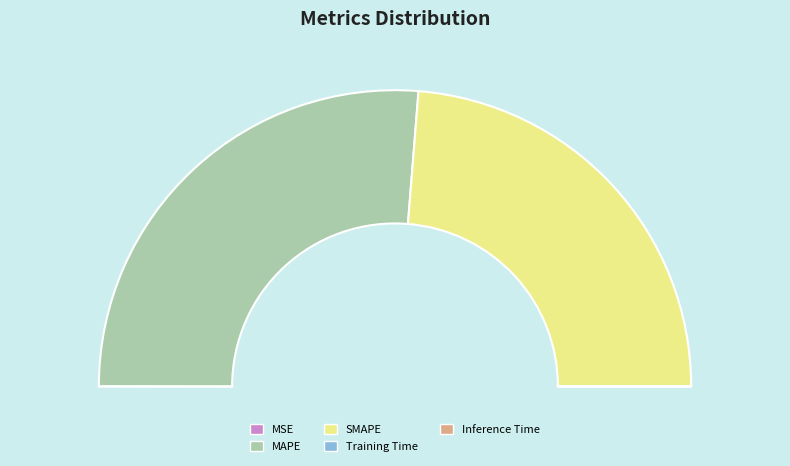

Which slice is the smallest?

Inference Time